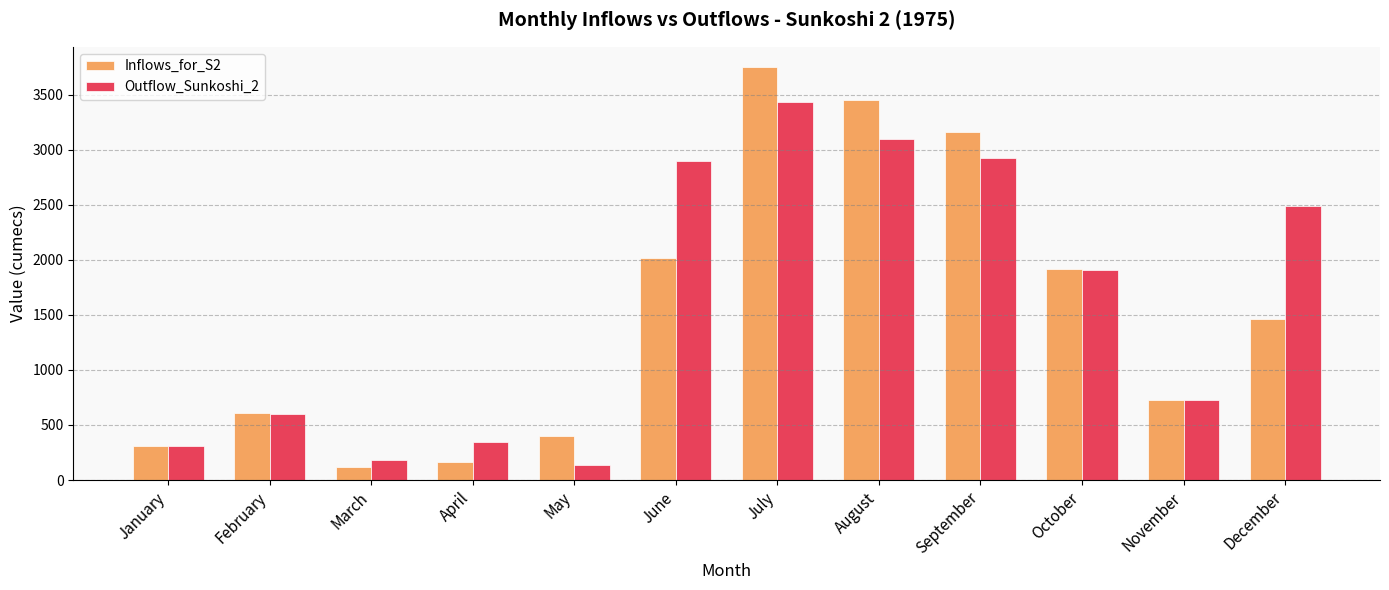

At May, list the series in order from largest to smallest.

Inflows_for_S2, Outflow_Sunkoshi_2